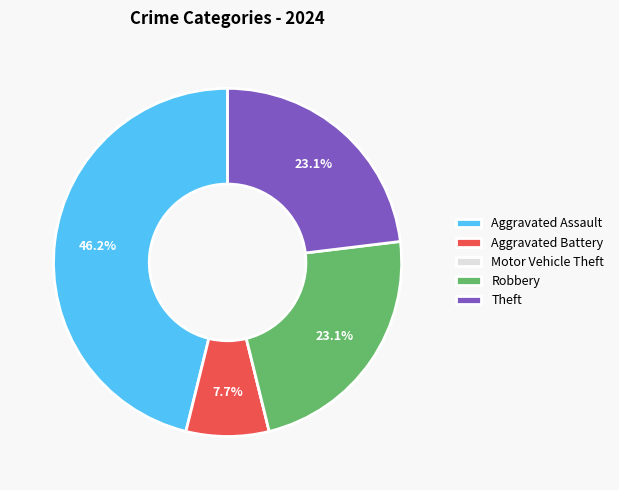

What portion of the pie excludes Robbery?

76.9%